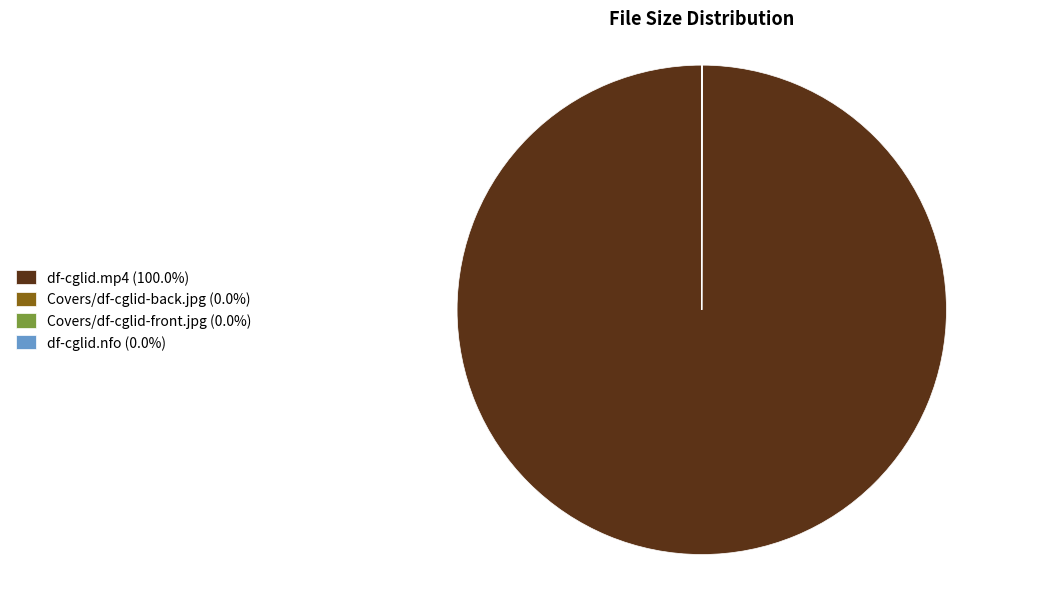

Is there any slice that represents more than half of the pie?

Yes